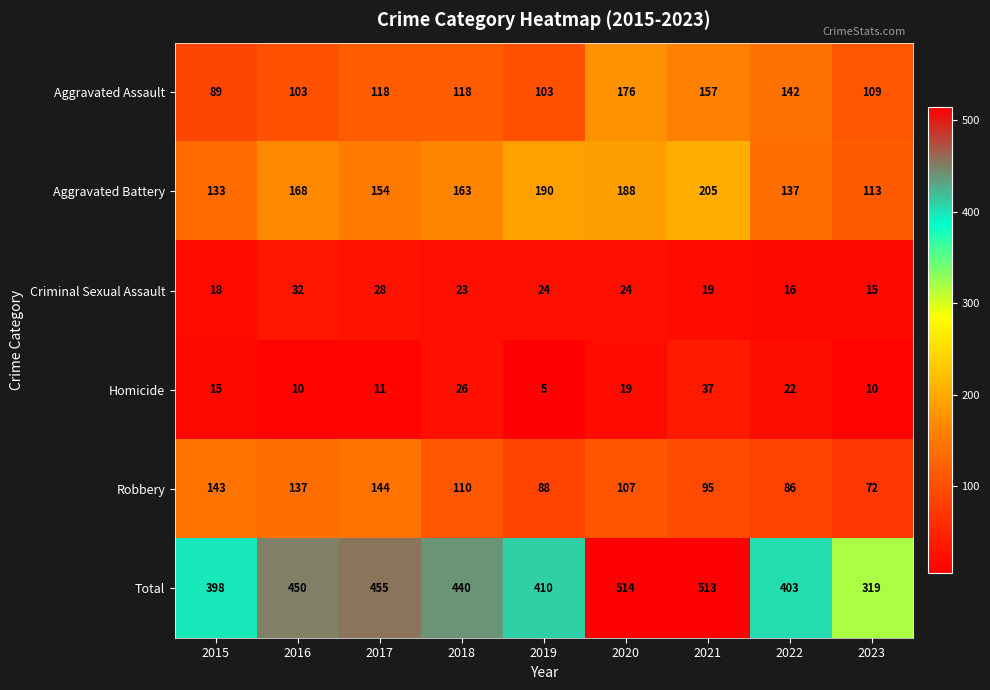

At how many categories does at least one series exceed 56?

9